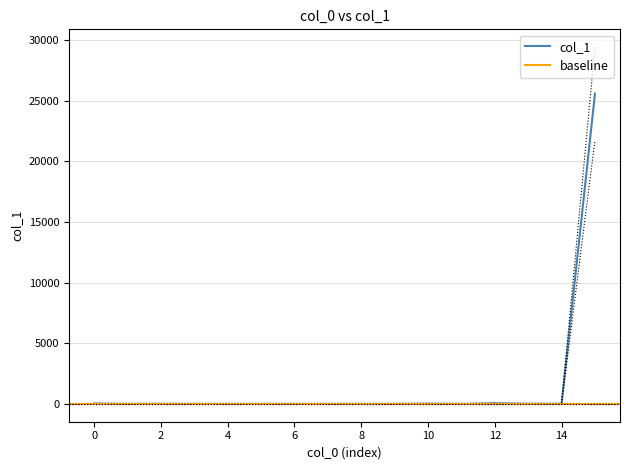

What is the highest value of the col_1 series?

25588.8